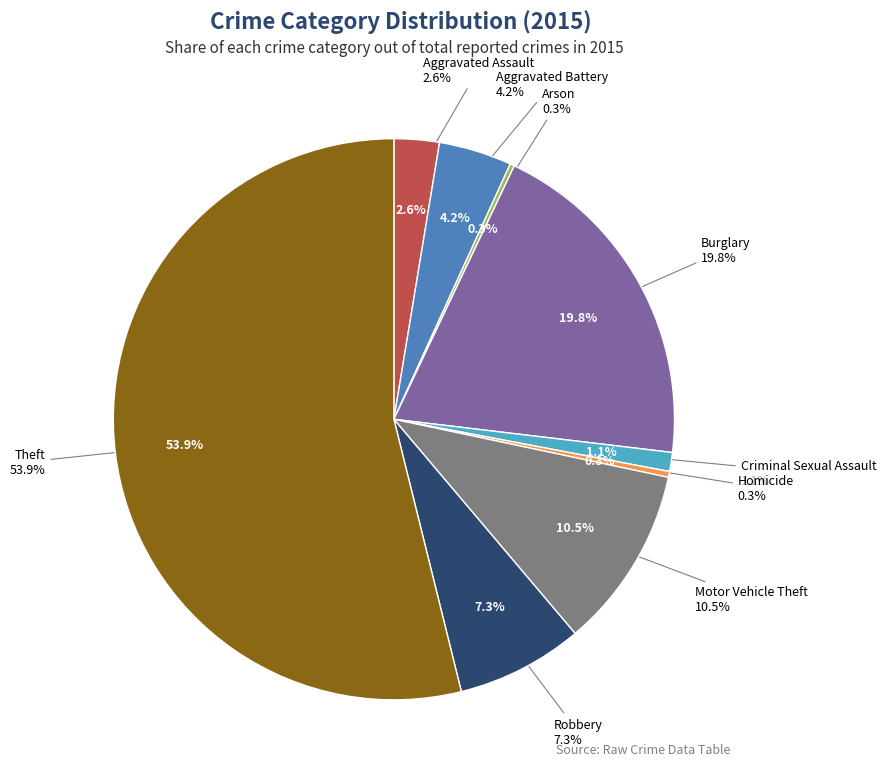

To the nearest percent, what is the average slice percentage?

11%